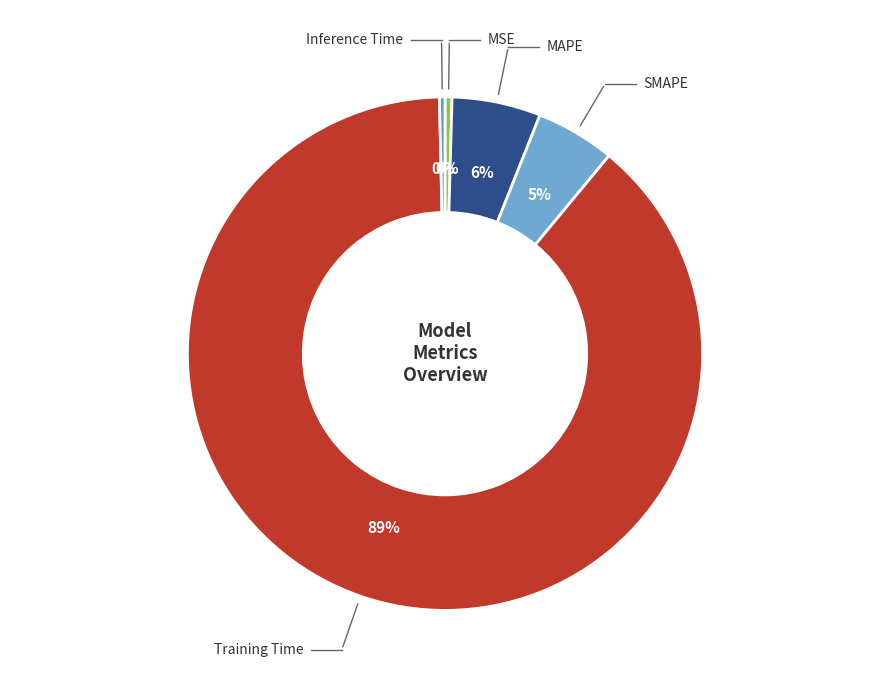

How many segments does this pie chart have?

5